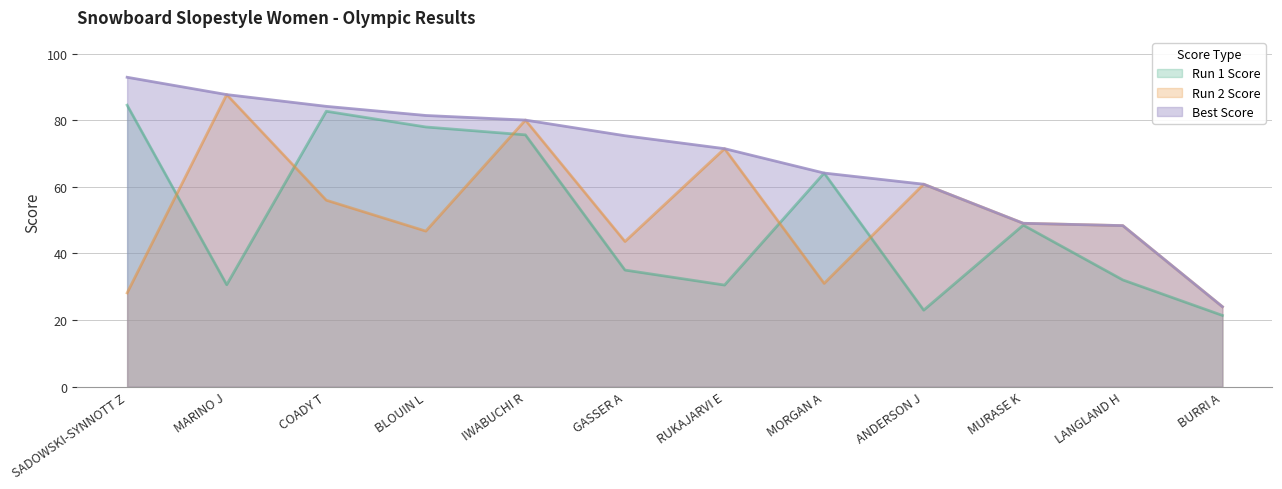

At which label does Run 1 Score reach its minimum?

BURRI A